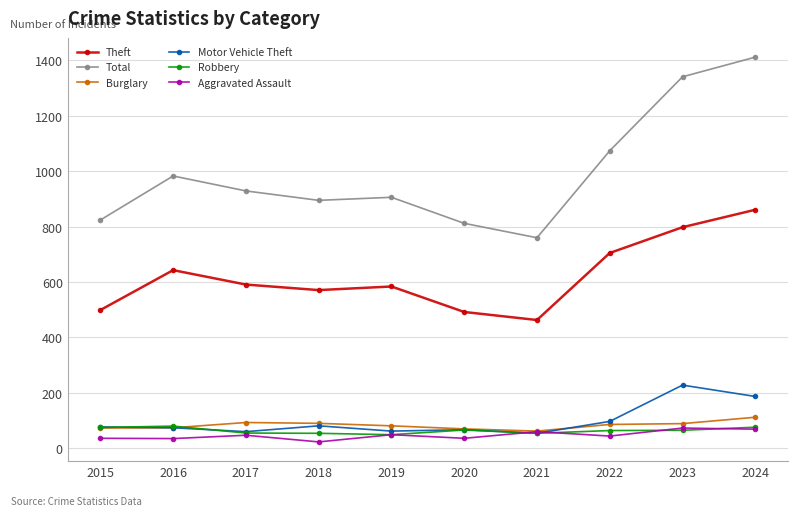

Read the Motor Vehicle Theft value at 2024.

187